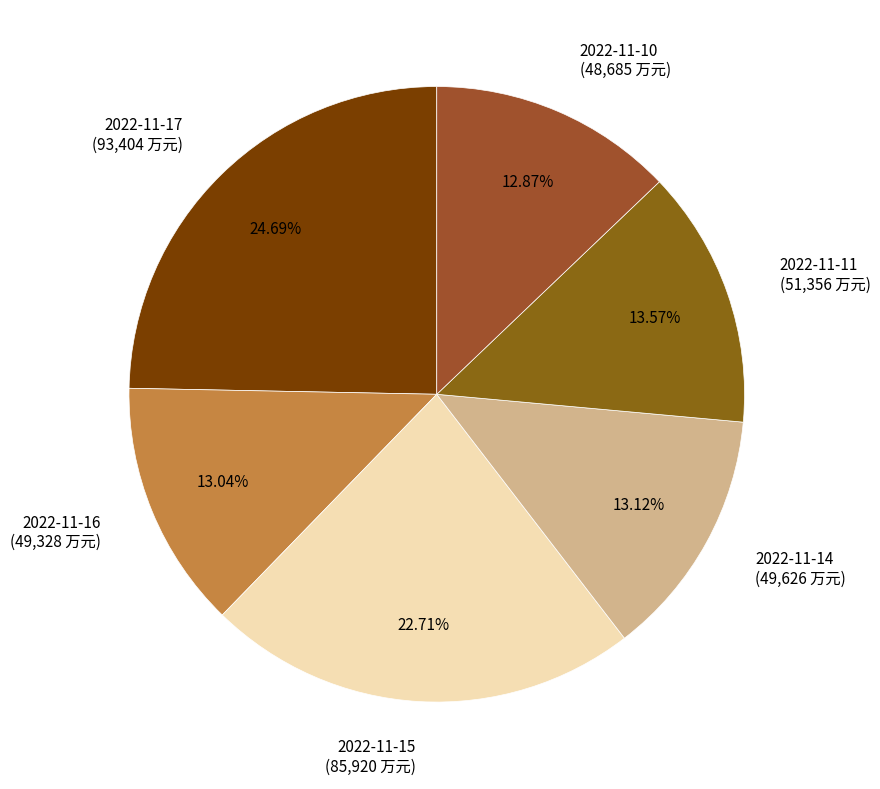

Combined, what portion of the pie is 2022-11-10 and 2022-11-11?

26.4%